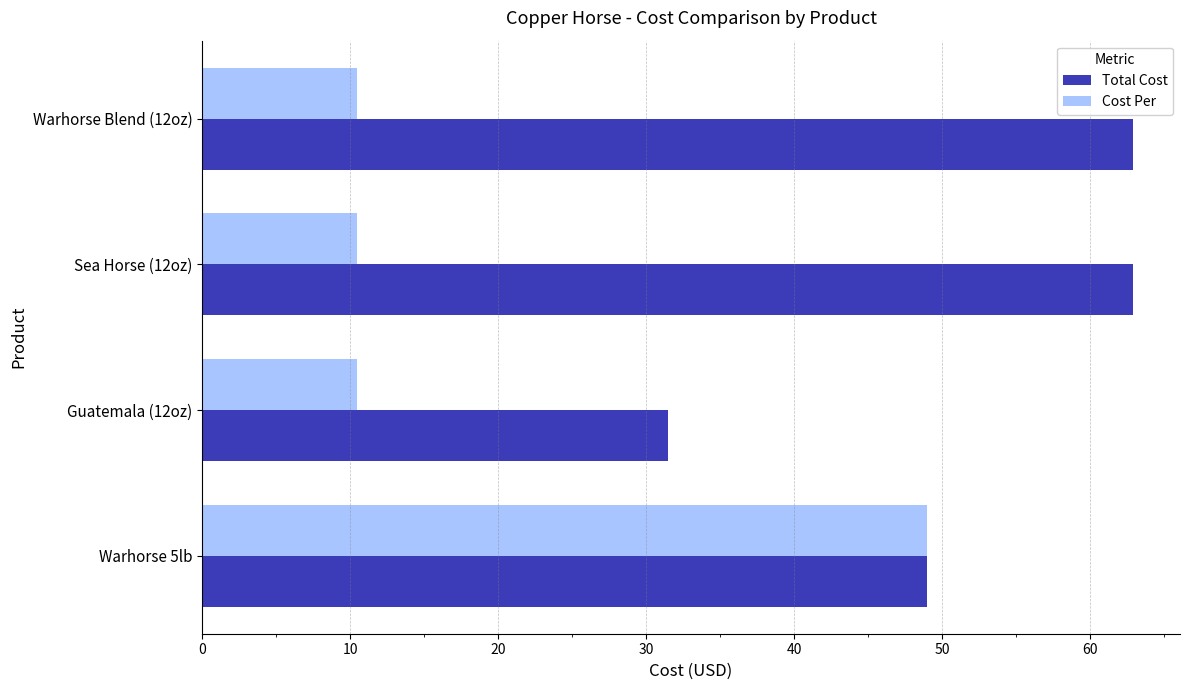

What is the difference between the highest and lowest values at Guatemala (12oz)?

21.0